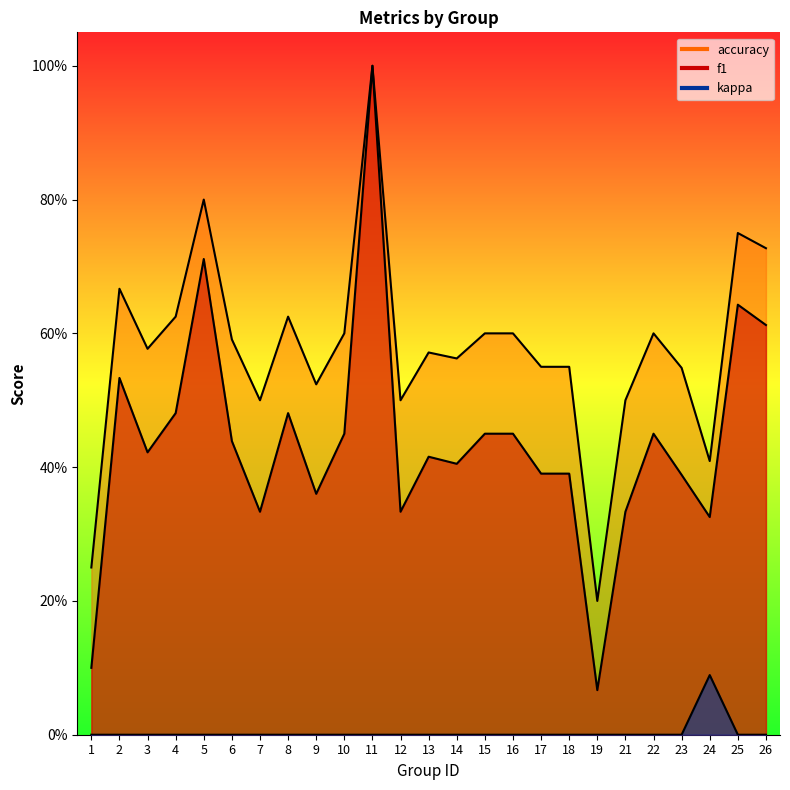

In f1, how many points are lower than both neighbors (excluding endpoints)?

7